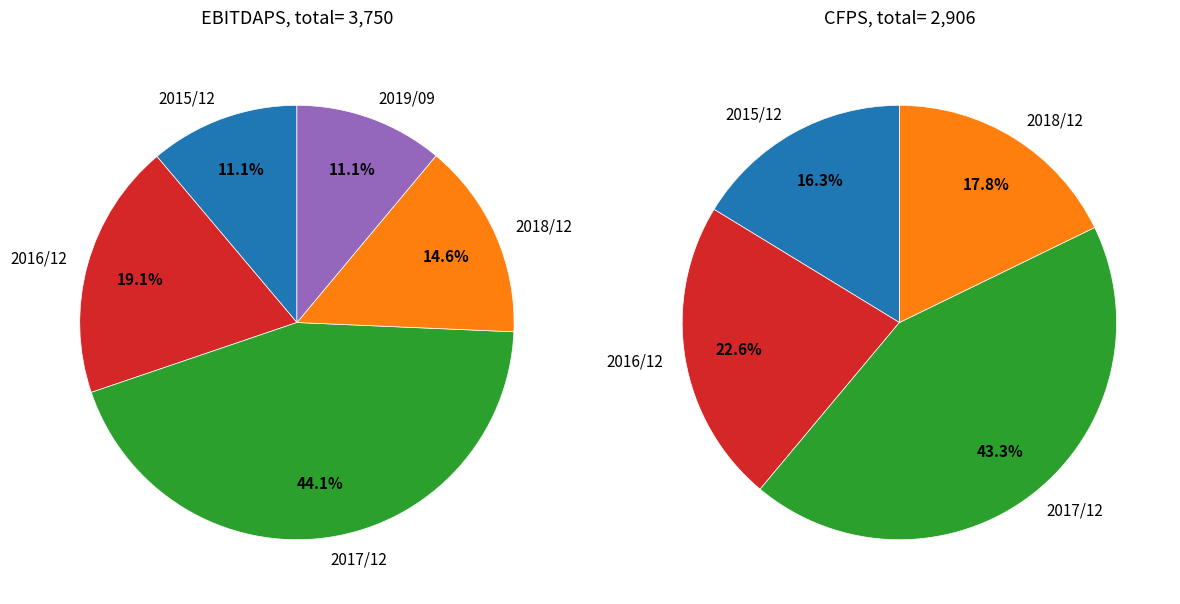

Is there a majority slice in this chart?

No